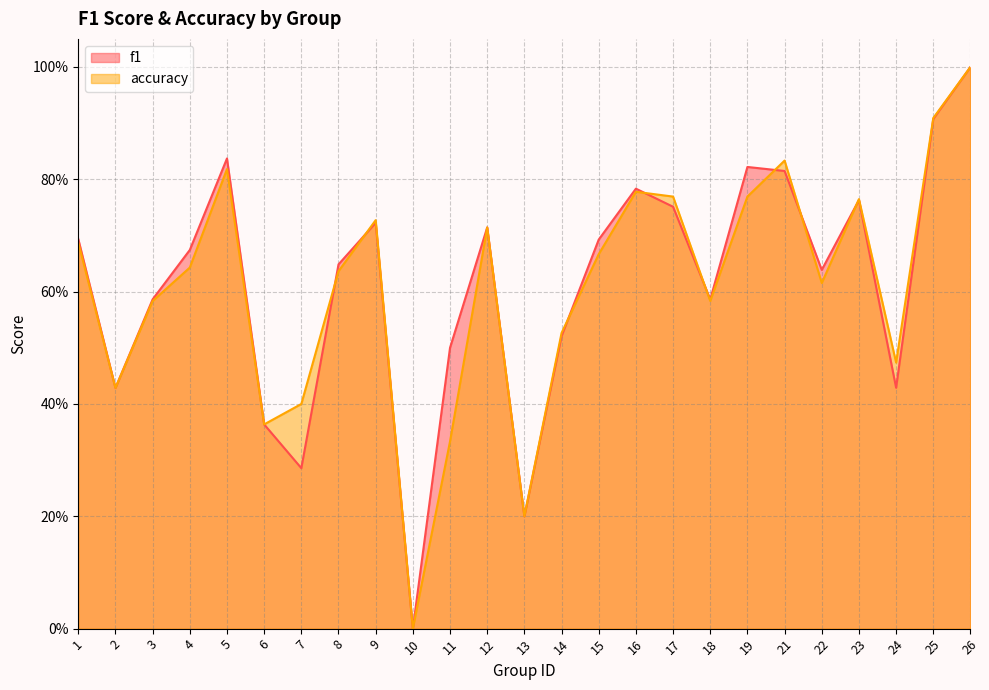

What is the difference between the accuracy values at 17 and 21?

0.1